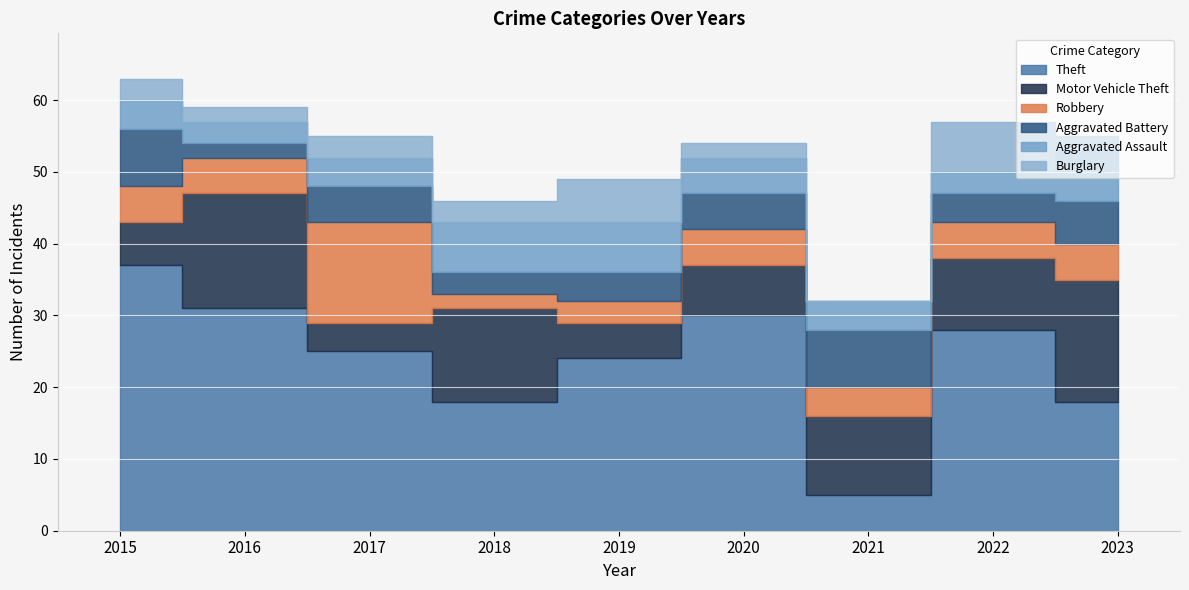

True or false: Aggravated Assault and Motor Vehicle Theft cross at least once.

True